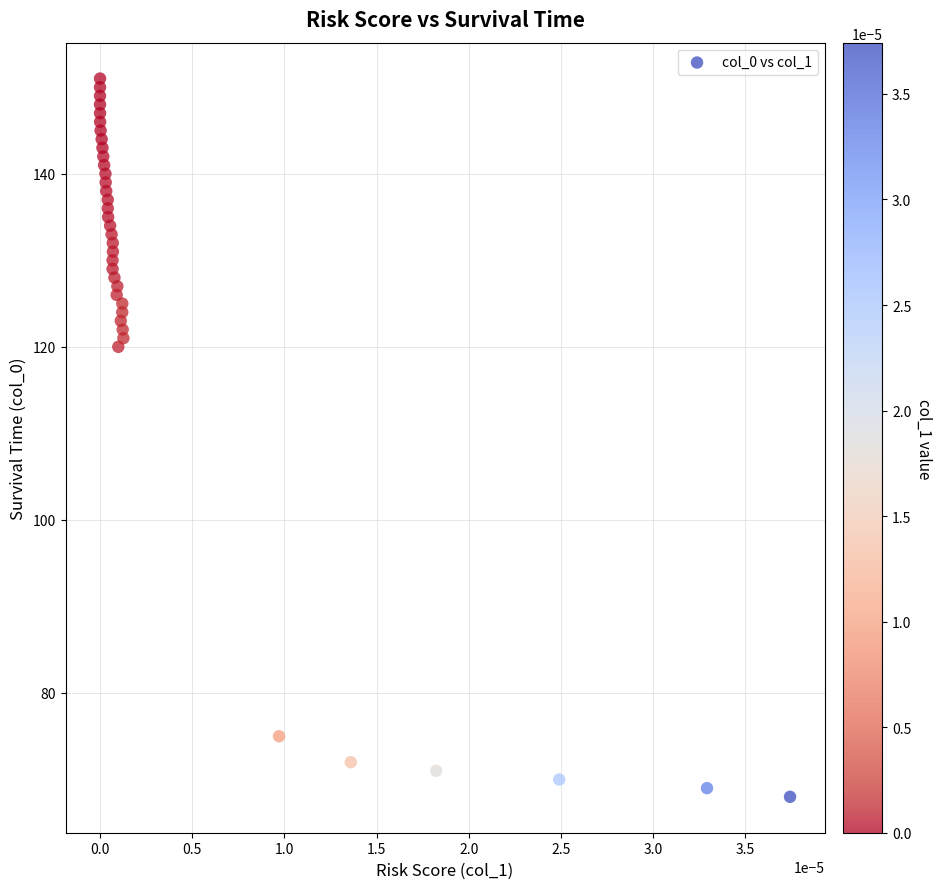

What is the range of Y values (max minus min)?

83